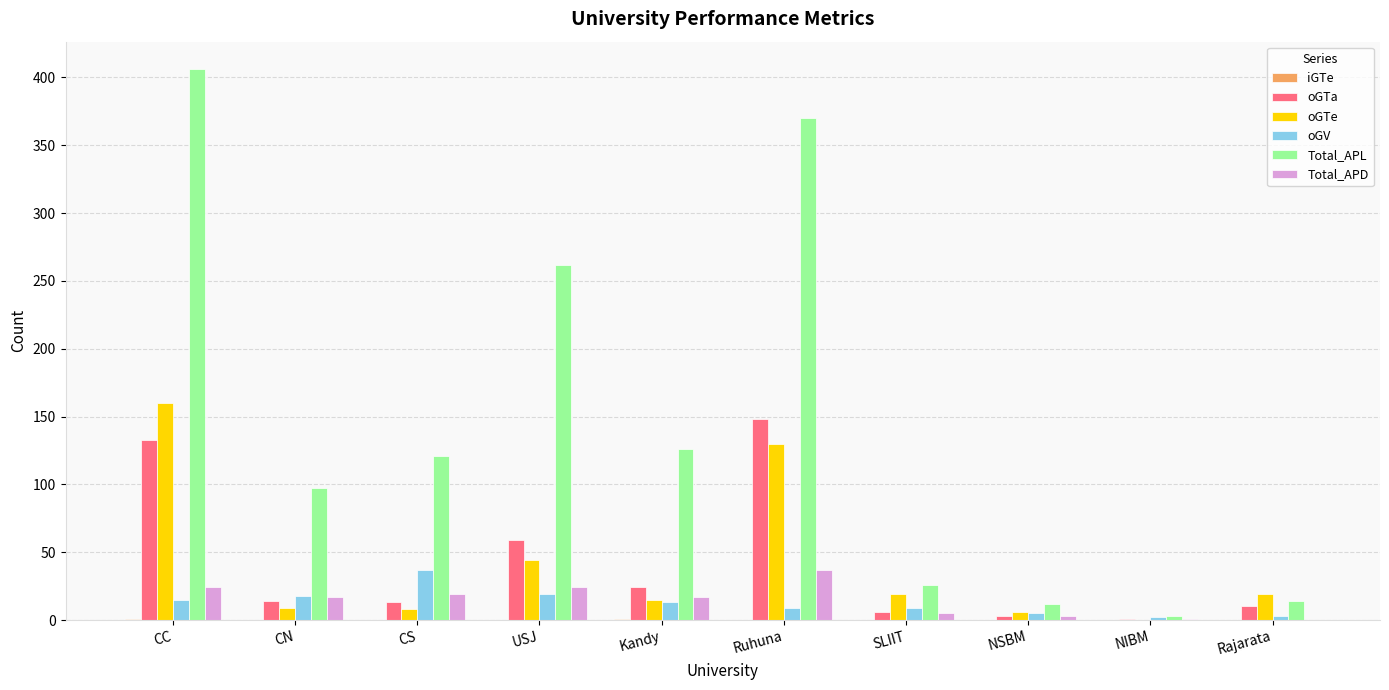

Where is Total_APL nearest to the value 204?

USJ